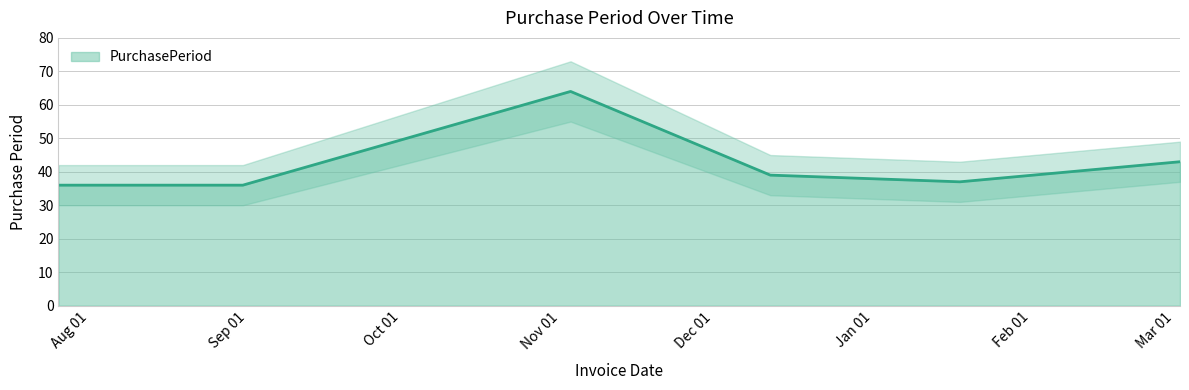

The value at 2016-12-12 is 52. True or false?

False